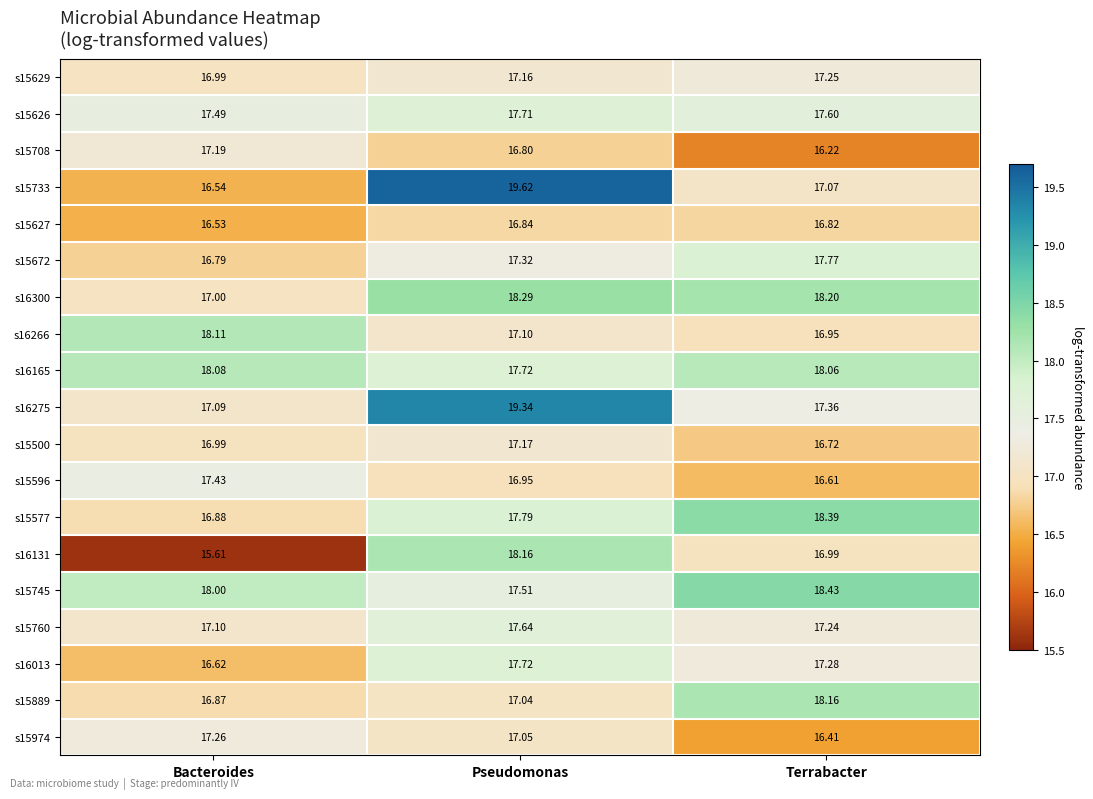

Which category has the lowest value across all series?

Bacteroides